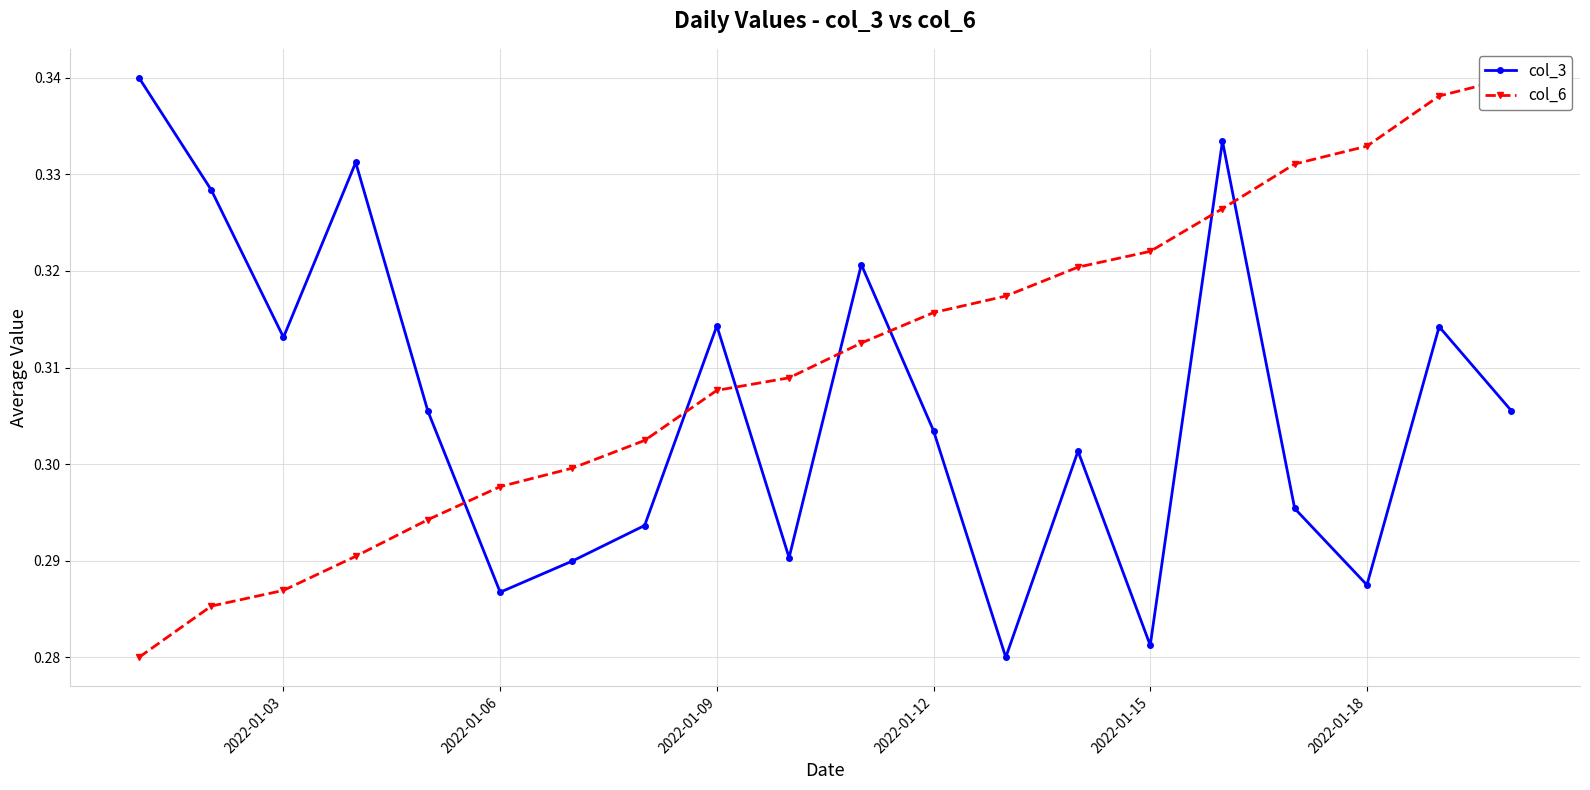

True or false: col_3 has more than 1 points higher than both neighbors.

True